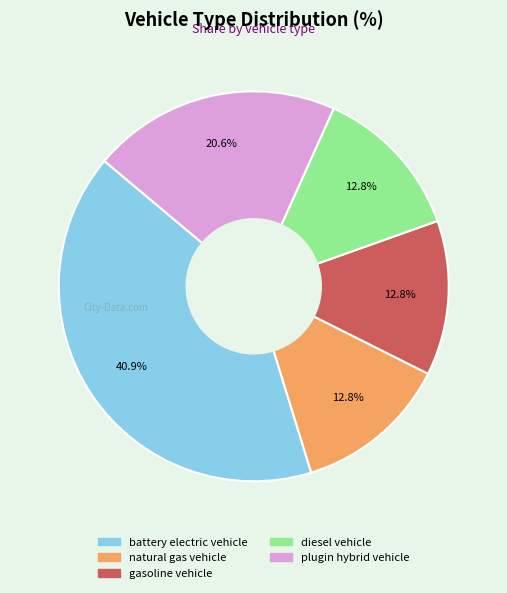

True or false: gasoline vehicle accounts for 6% of the total.

False